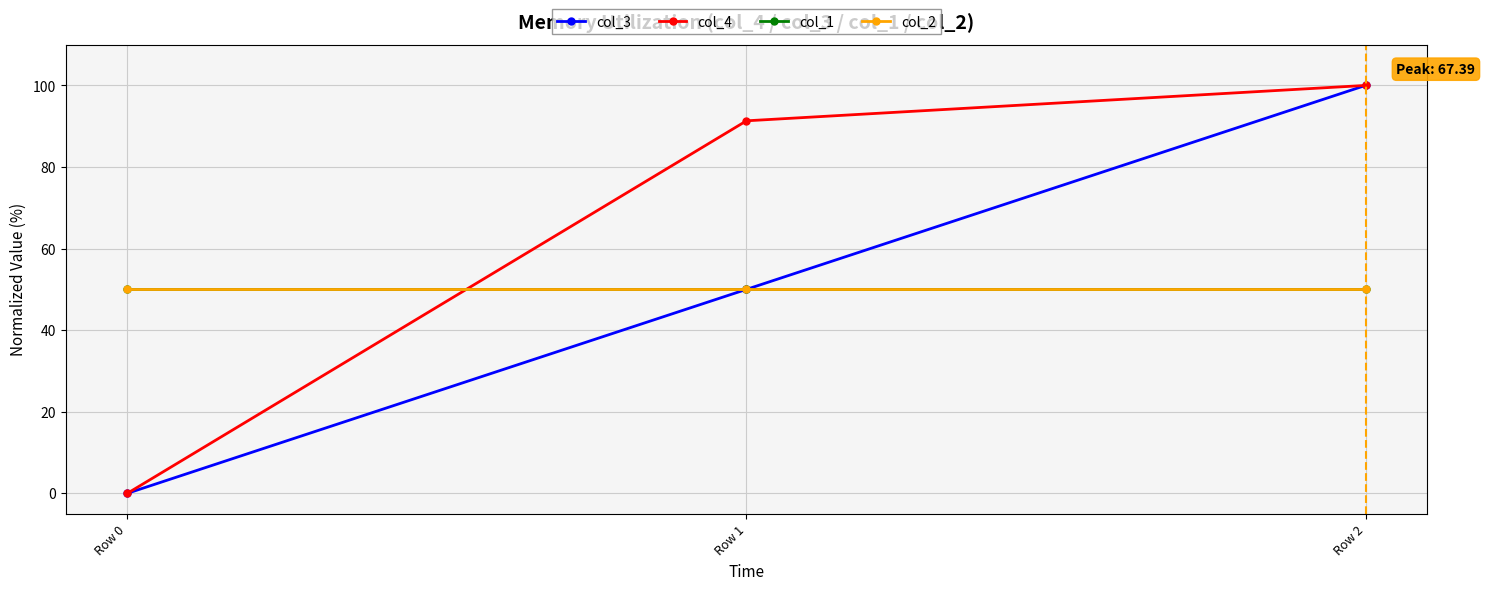

At how many categories does at least one series exceed 1?

3